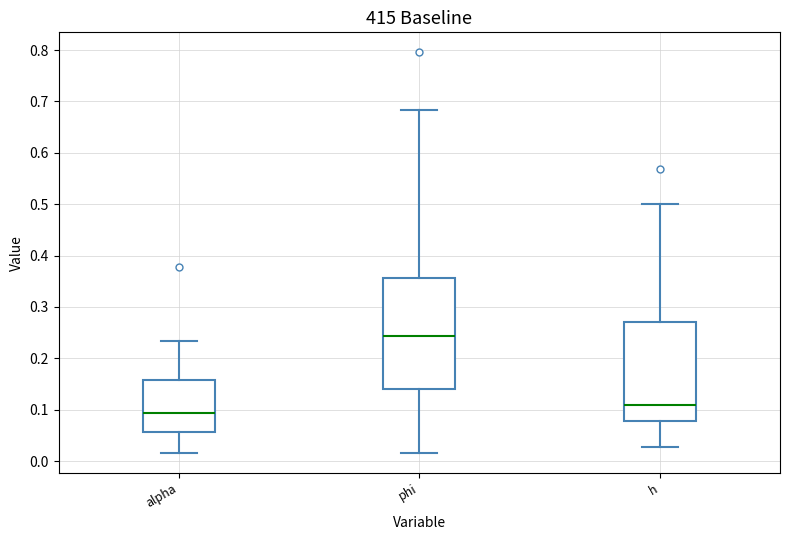

Which box is the tallest, from its lower edge to its upper edge?

phi